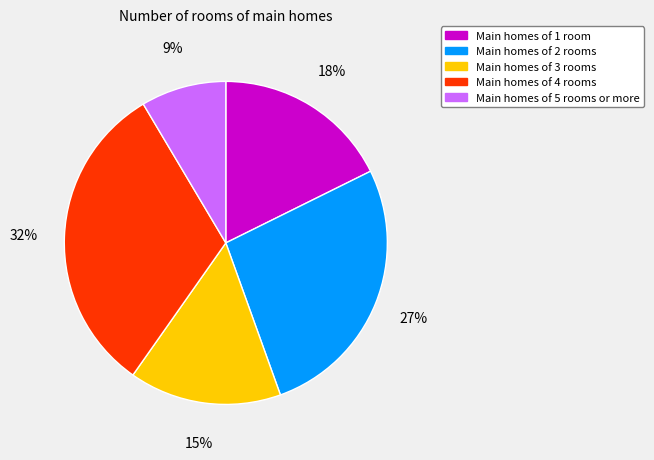

Is there a majority slice in this chart?

No